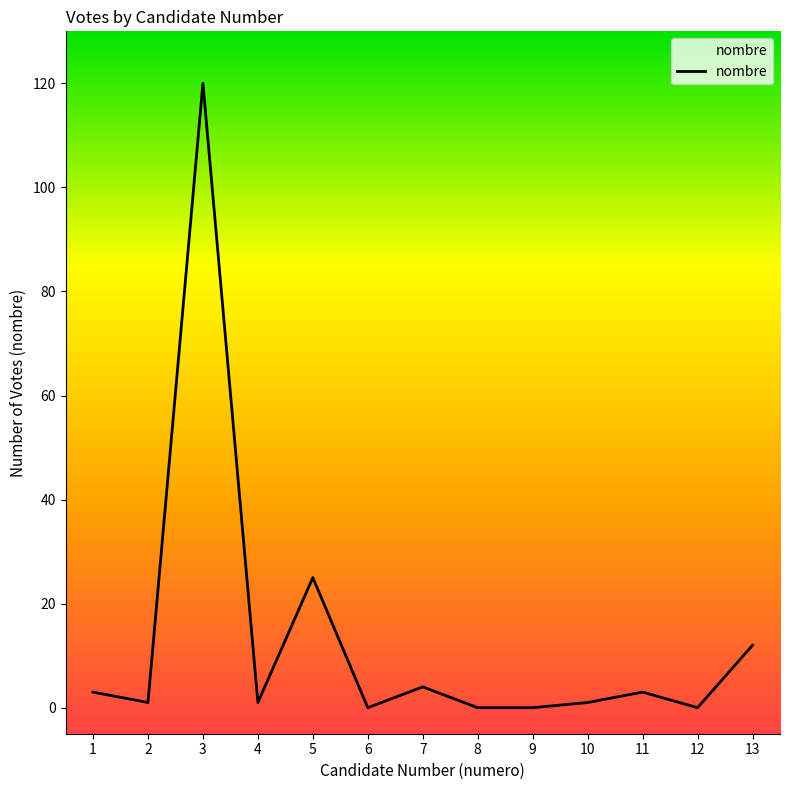

What is the maximum value shown in the chart?

120